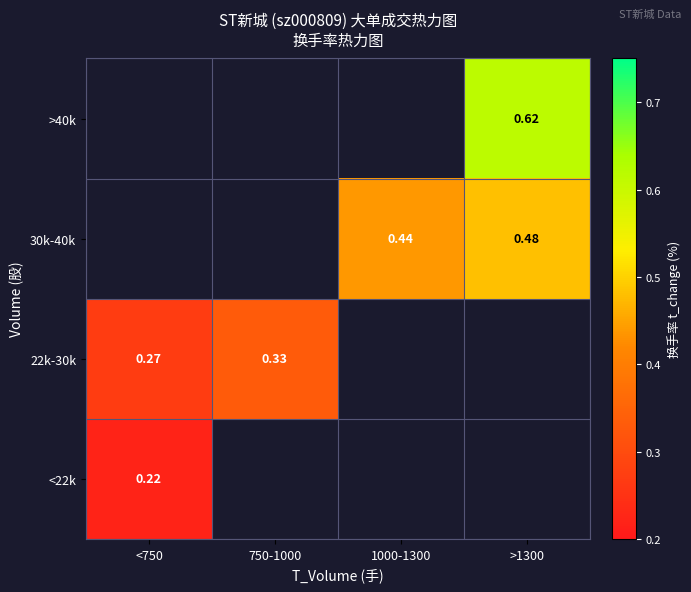

Between <750 and 1000-1300, which is larger?

1000-1300